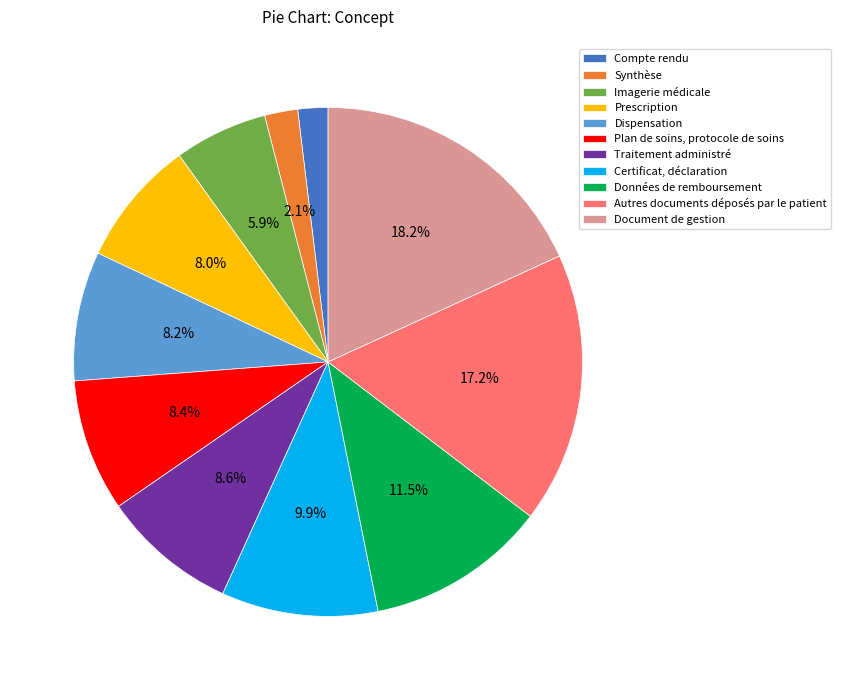

Count the number of slices in the pie.

11